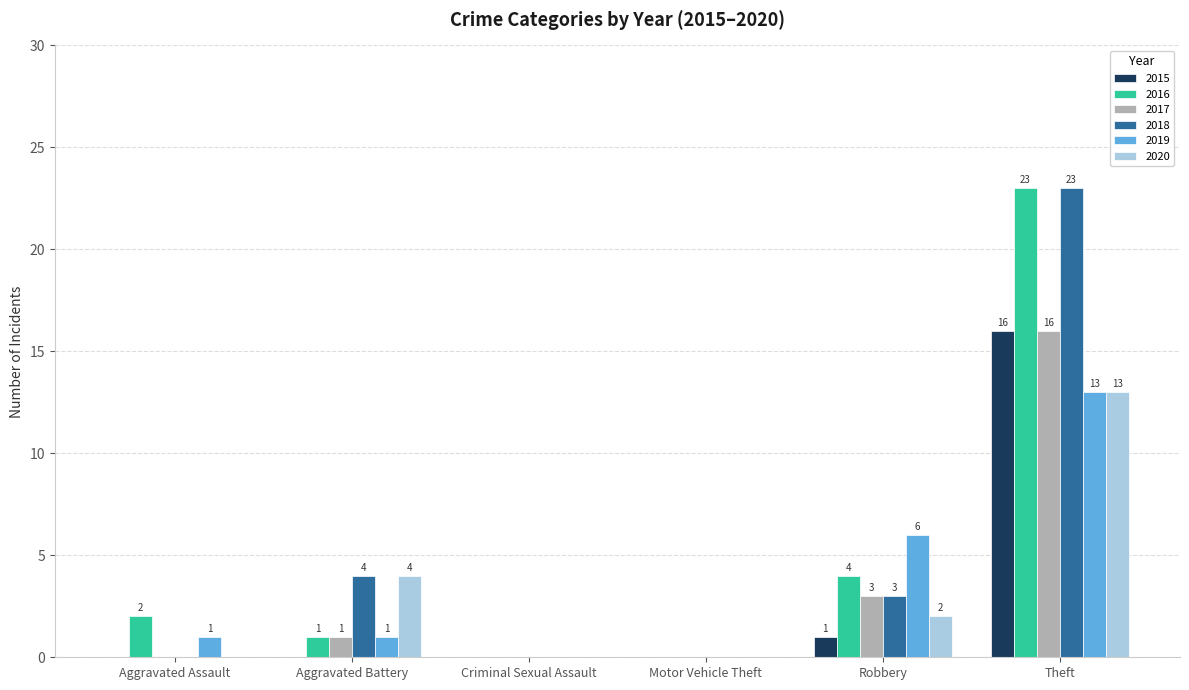

The 2018 series shows 3 at Robbery. True or false?

True